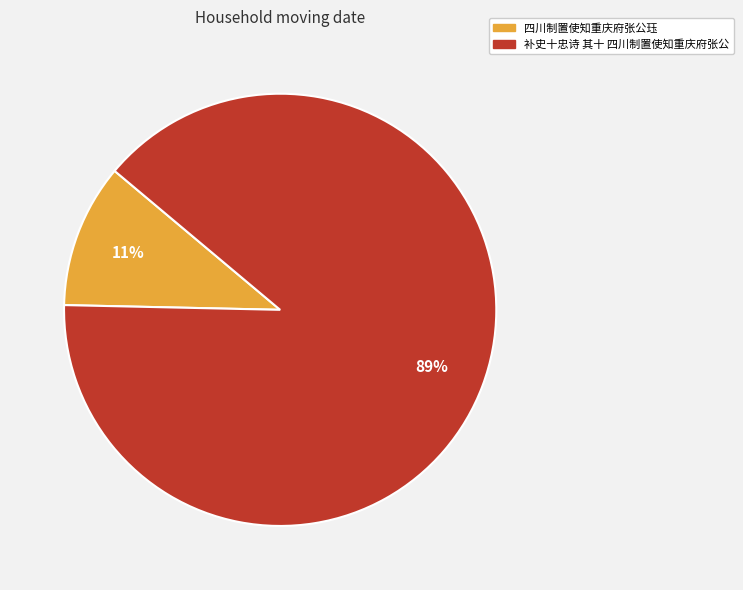

Which has a higher value, 四川制置使知重庆府张公珏 or 补史十忠诗 其十 四川制置使知重庆府张公?

补史十忠诗 其十 四川制置使知重庆府张公